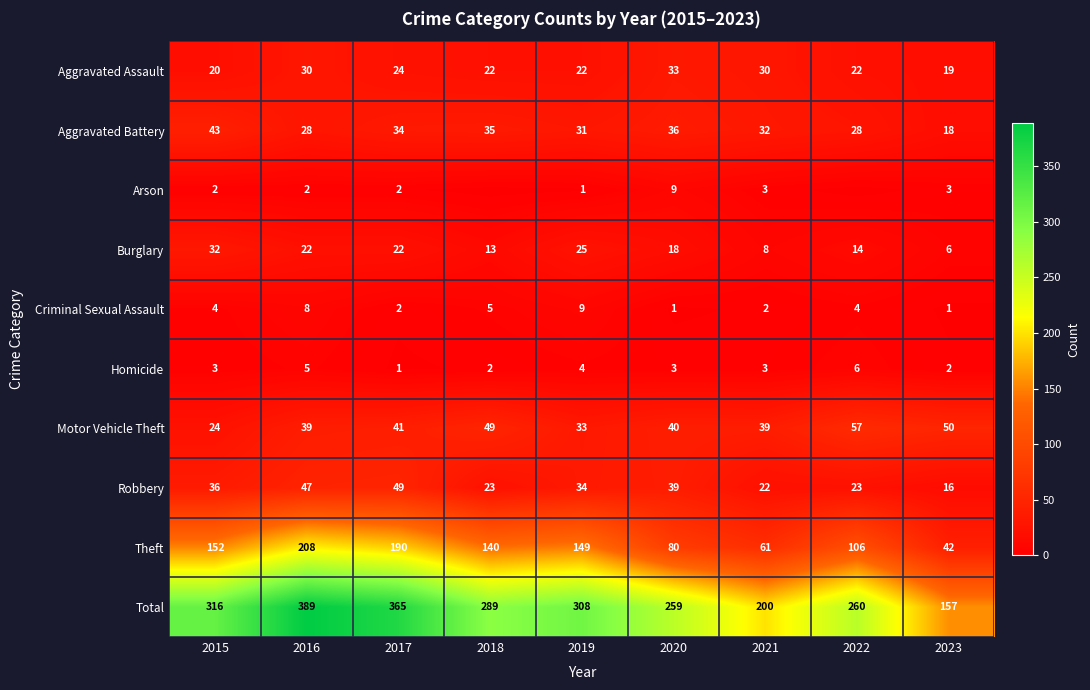

Which label corresponds to the largest value in the chart?

2016